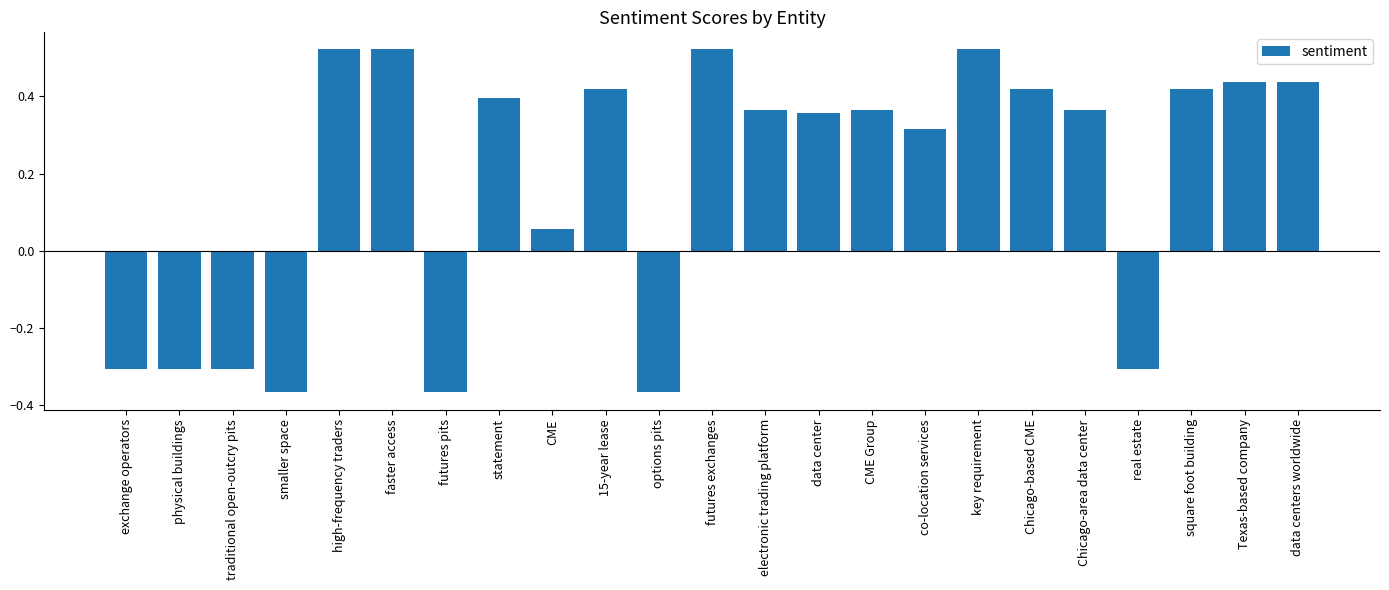

What position from the left is statement?

8